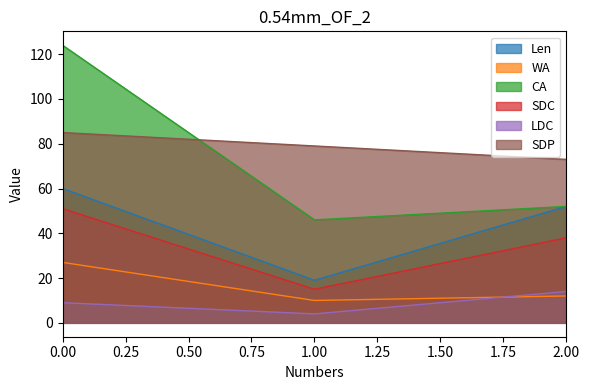

What is the value of the SDC point at the 2nd from the left?

15